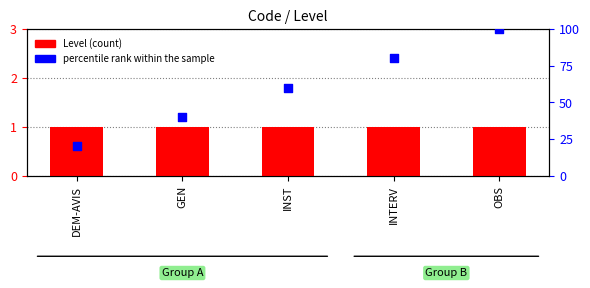

What is the total value across all series at OBS?

101